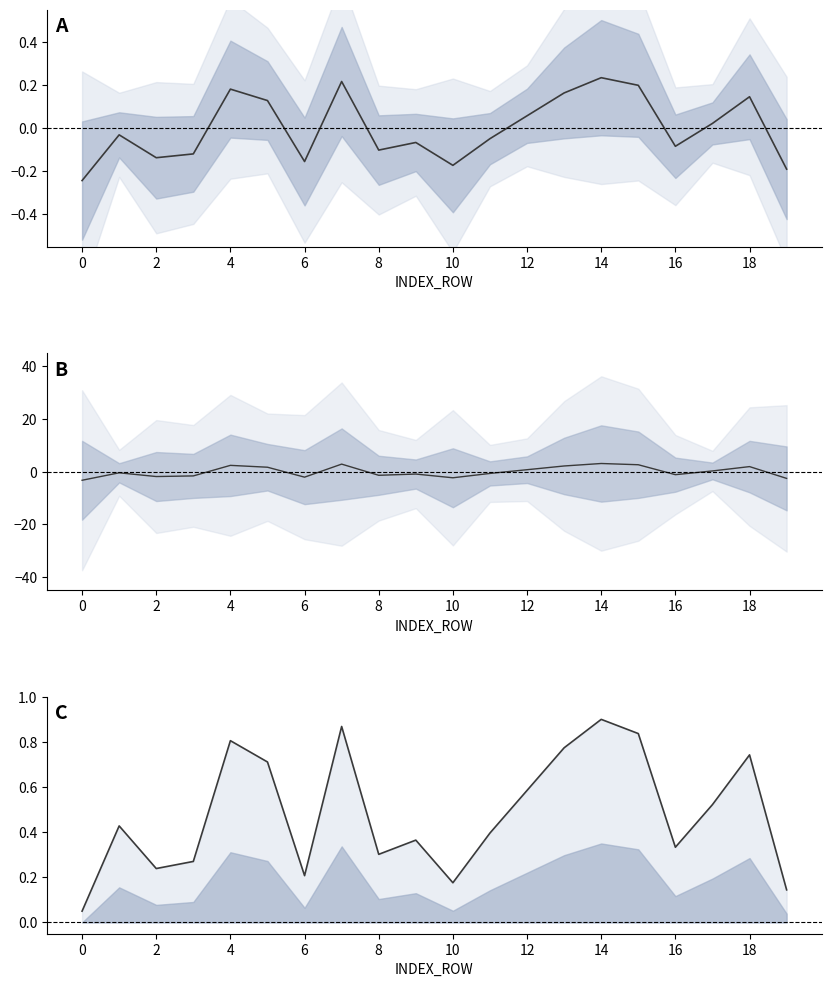

How many series are shown in this chart?

3